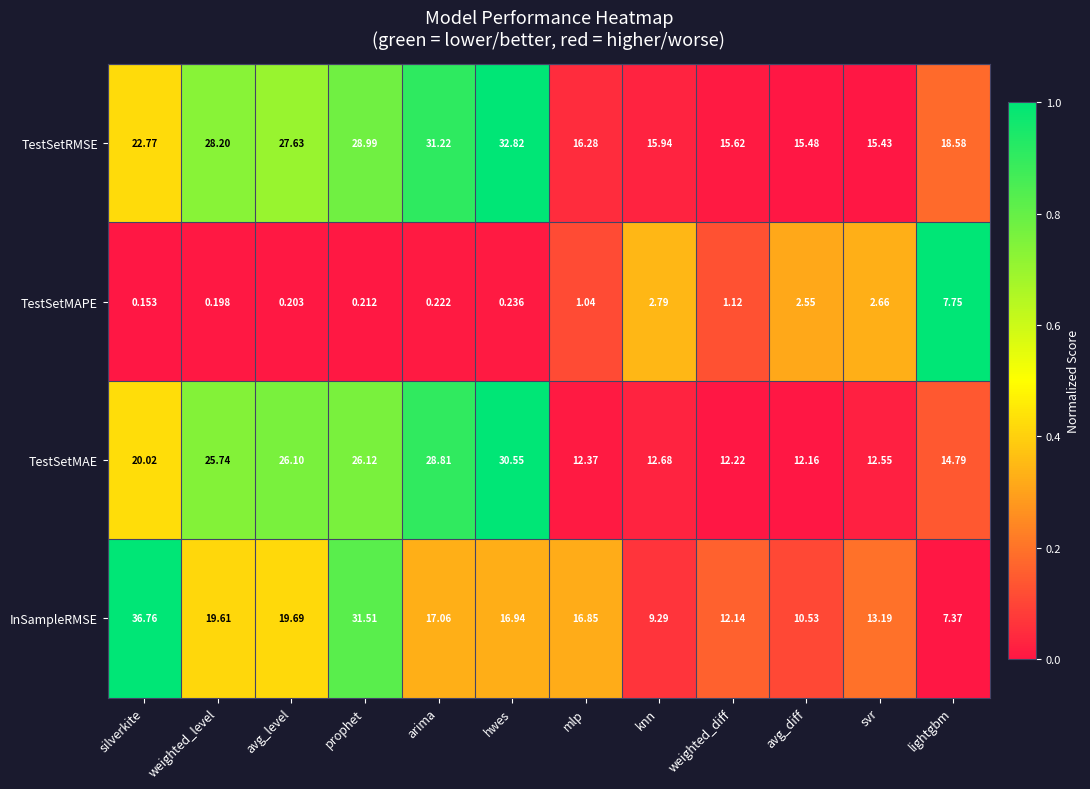

Which series has the widest spread of values?

InSampleRMSE